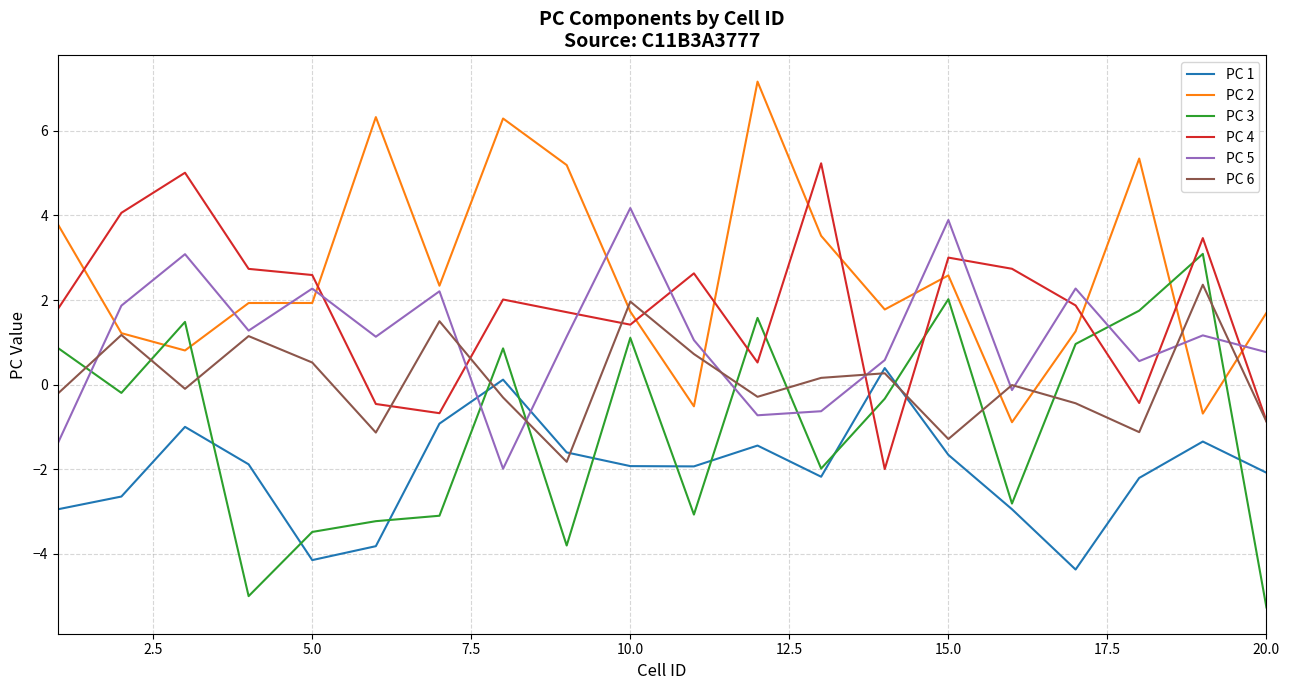

Rank the series by their maximum value, from lowest to highest.

PC 1, PC 6, PC 3, PC 5, PC 4, PC 2